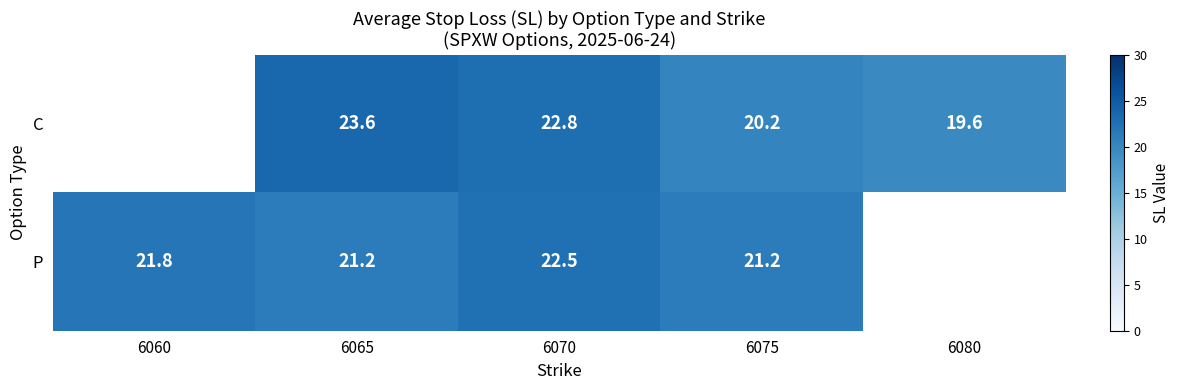

At 6065, list the series in order from smallest to largest.

P, C